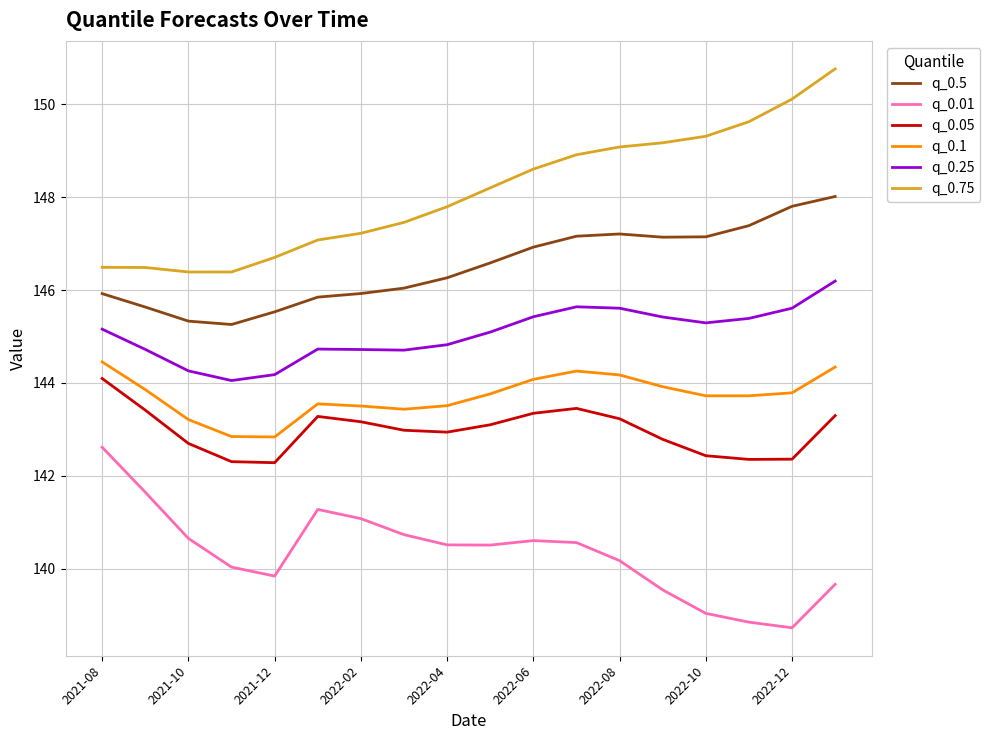

What is the smallest value displayed?

138.7